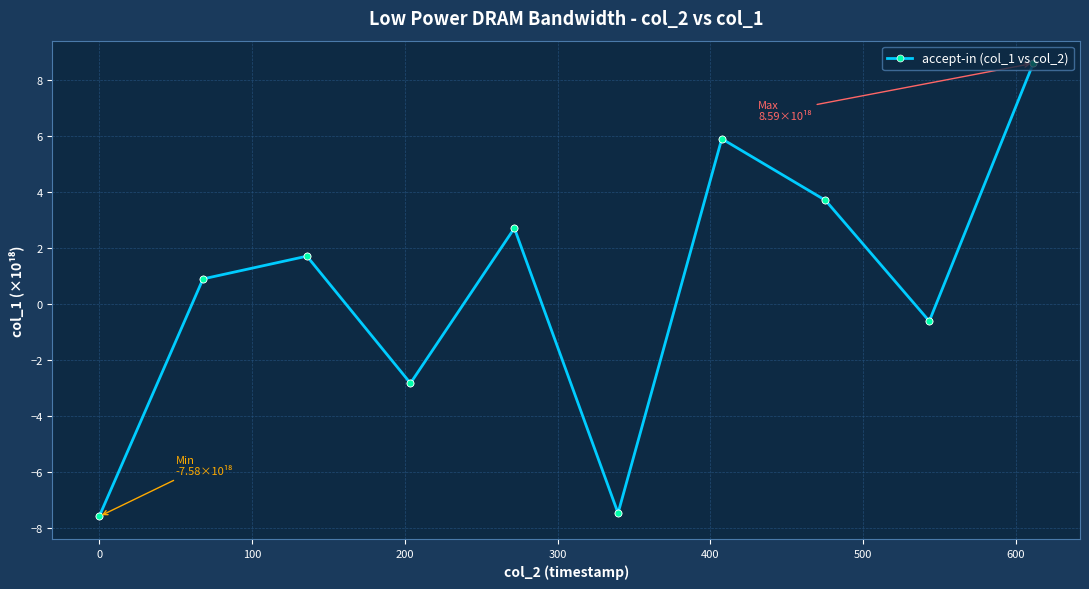

What is the greatest value displayed?

8.6